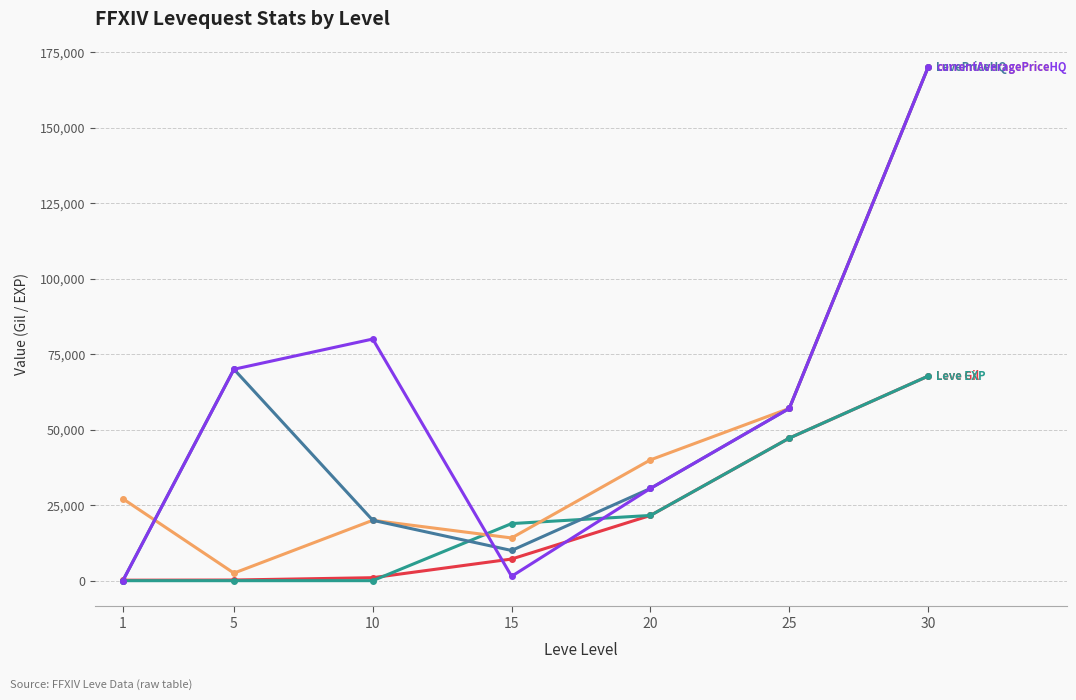

At which category is the sum across all series the highest?

30